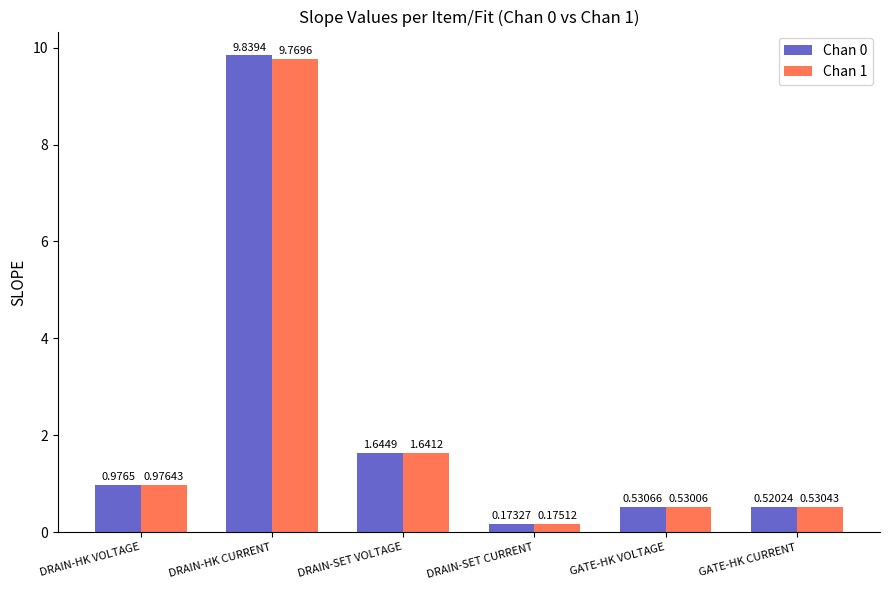

Which category has the highest value in the Chan 1 series?

DRAIN-HK CURRENT